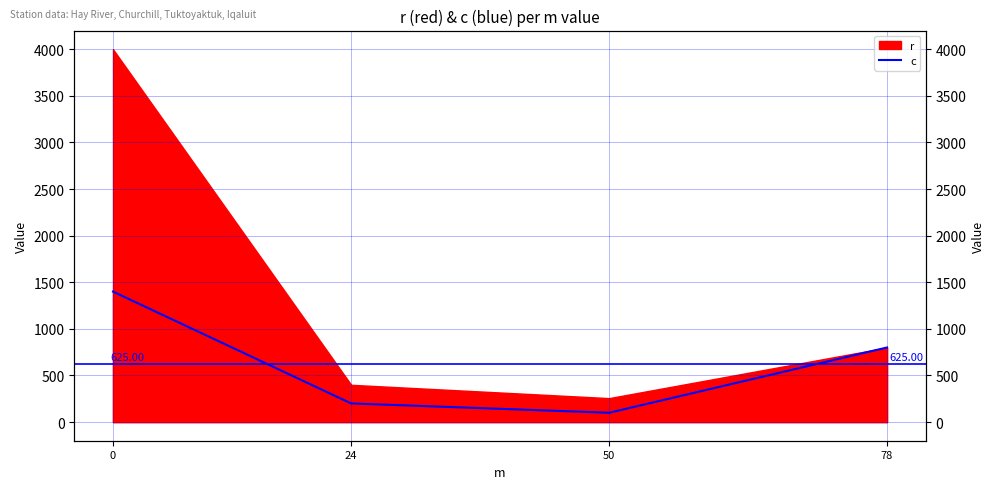

True or false: the data shows 53 at 50.

False